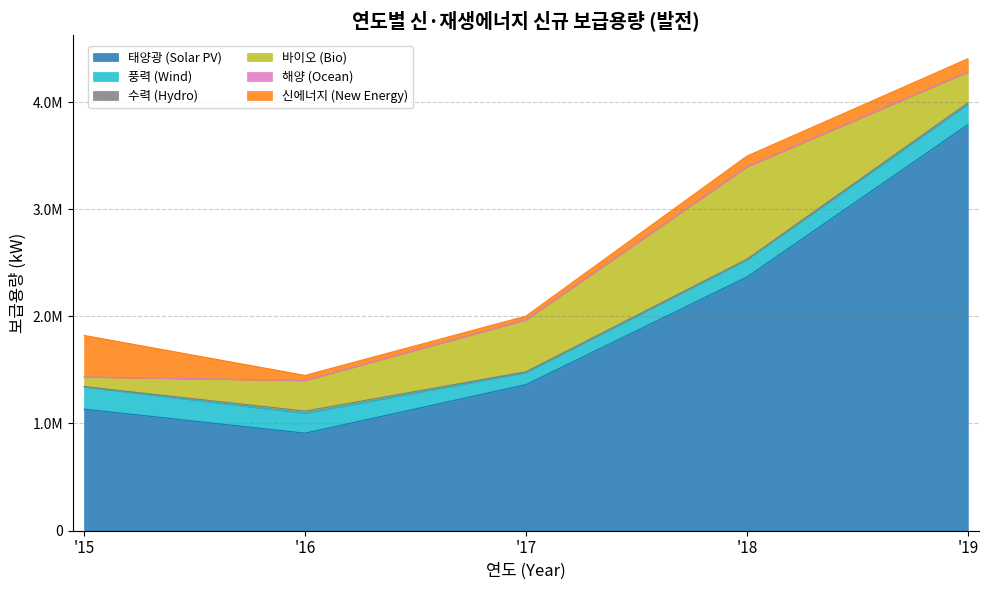

True or false: 태양광 (Solar PV) has more than 0 points higher than both neighbors.

False